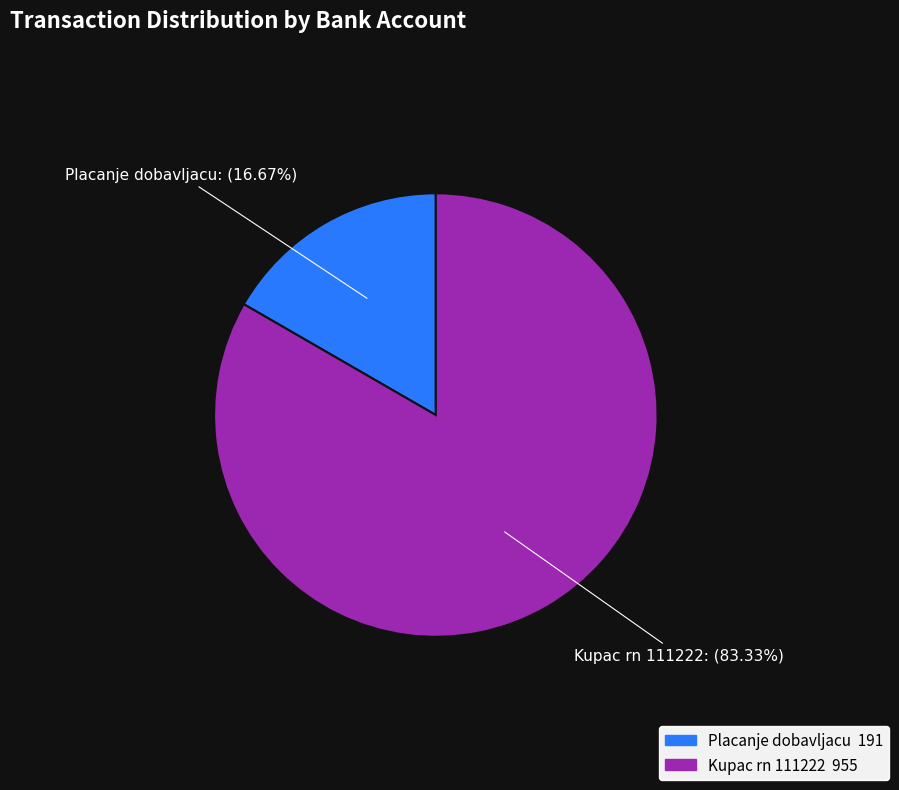

Is the sum of Kupac rn 111222 and Placanje dobavljacu greater than half?

Yes